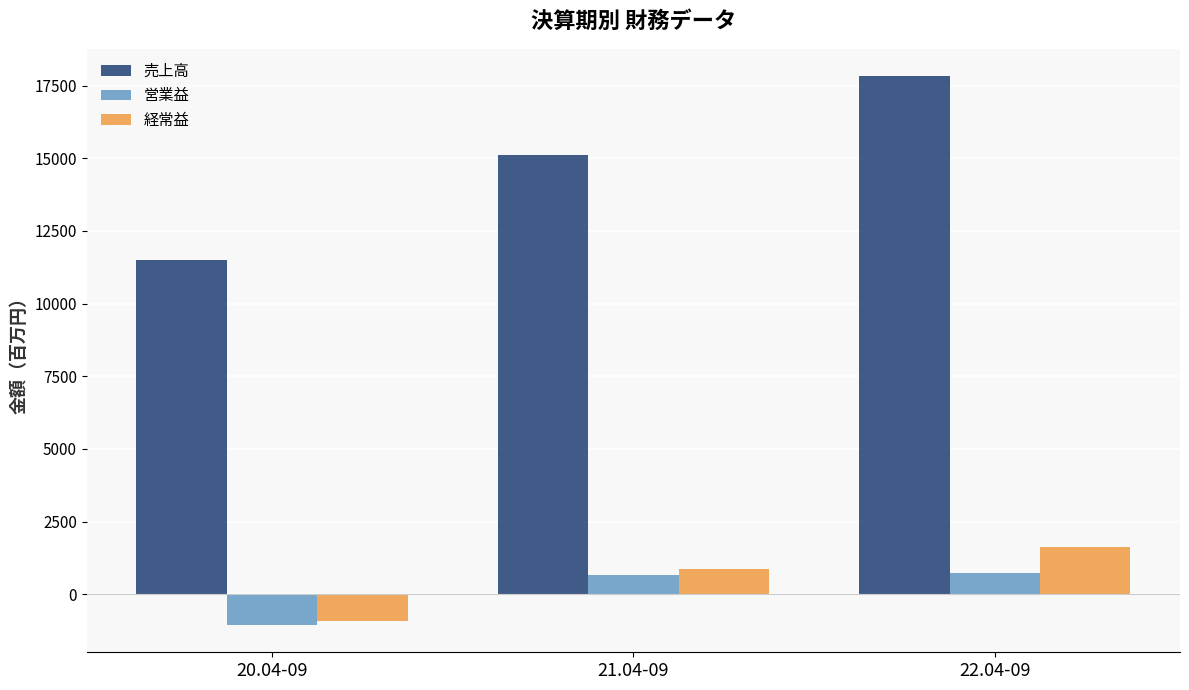

What is the difference between the highest and lowest values at 20.04-09?

12557